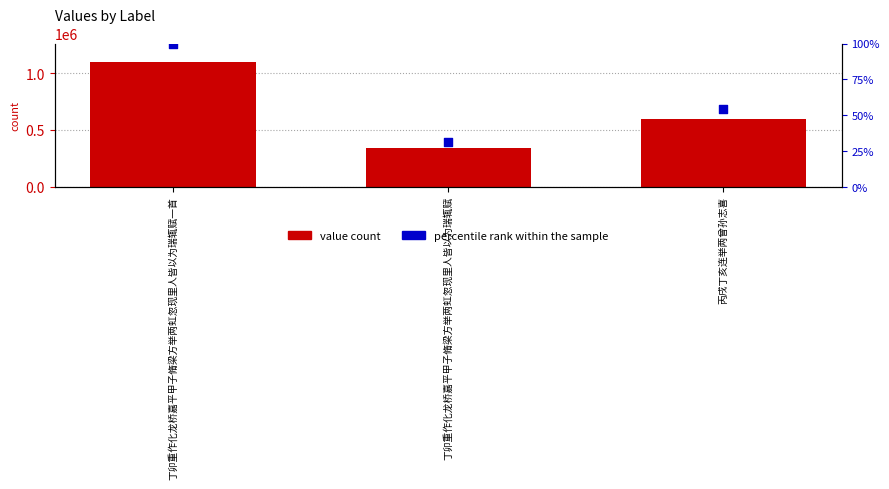

Is the value of percentile rank within the sample at 丁卯重作化龙桥嘉平甲子脩梁方举两虹忽现里人皆以为瑞辄赋一首 greater than the value of value count at 丁卯重作化龙桥嘉平甲子脩梁方举两虹忽现里人皆以为瑞辄赋?

No